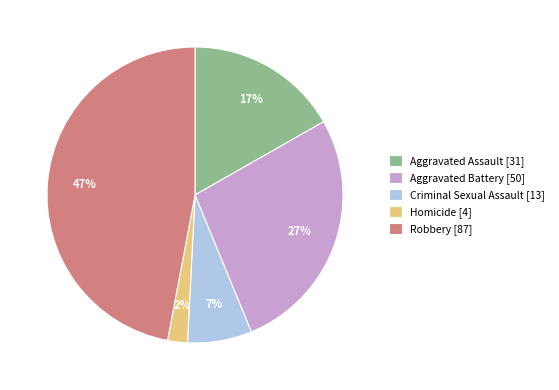

Between Homicide [4] and Criminal Sexual Assault [13], which is larger?

Criminal Sexual Assault [13]